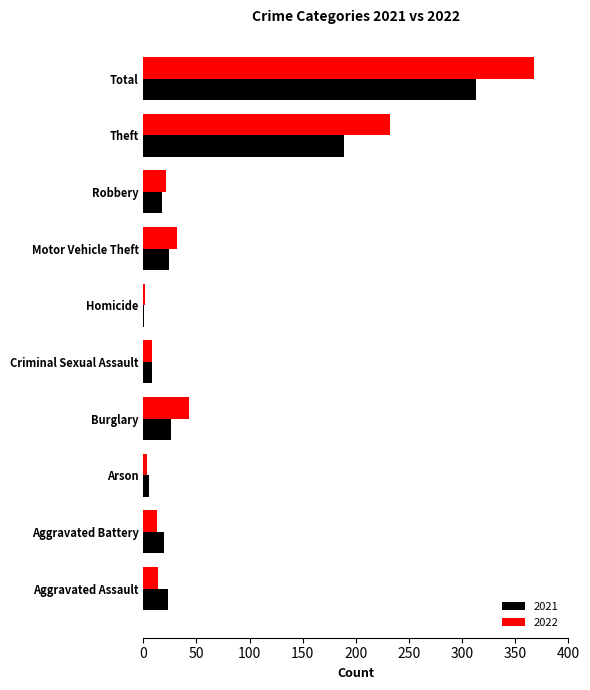

Which label corresponds to the largest value in the chart?

Total